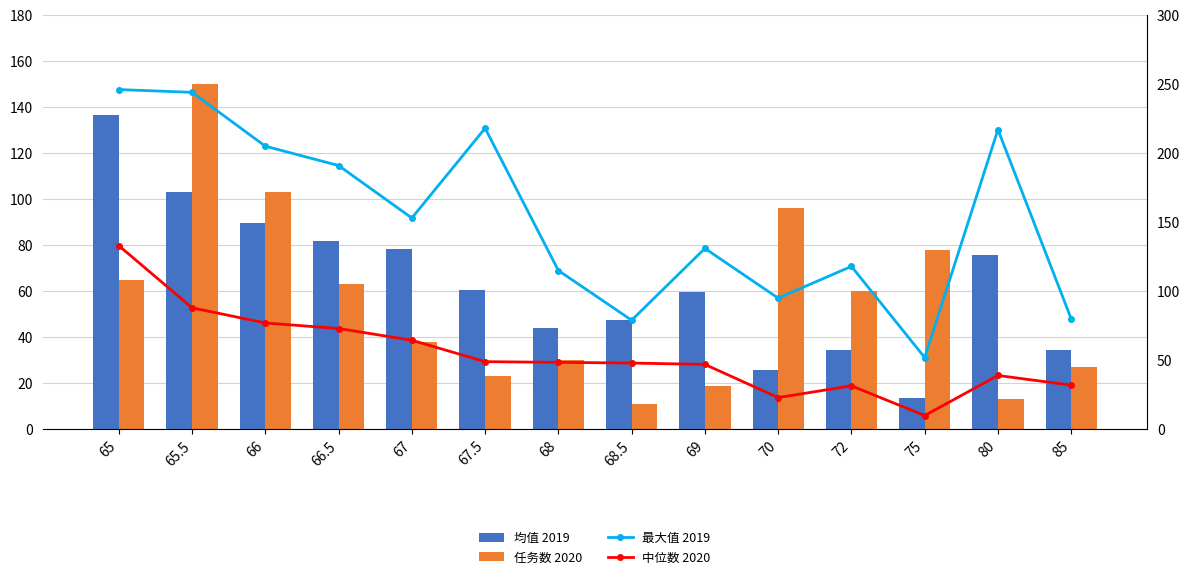

The 最大值 2019 series shows 191.0 at 66.5. True or false?

True